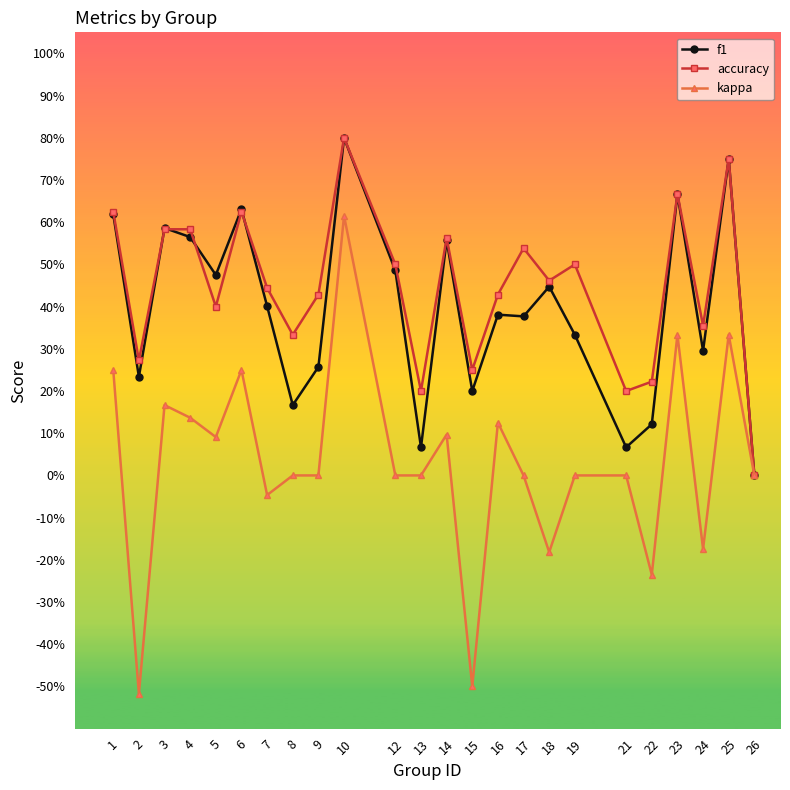

Rank the categories by accuracy value from highest to lowest.

10, 25, 23, 1, 6, 3, 4, 14, 17, 12, 19, 18, 7, 9, 16, 5, 24, 8, 2, 15, 22, 13, 21, 26